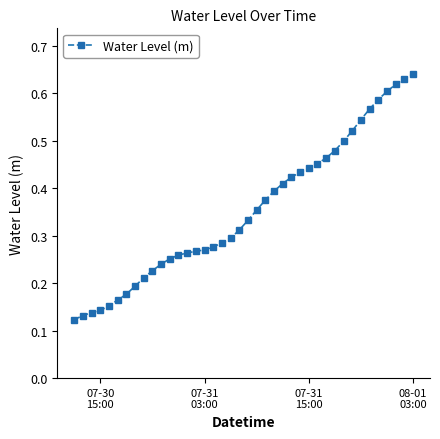

How many values are between 0 and 1?

40